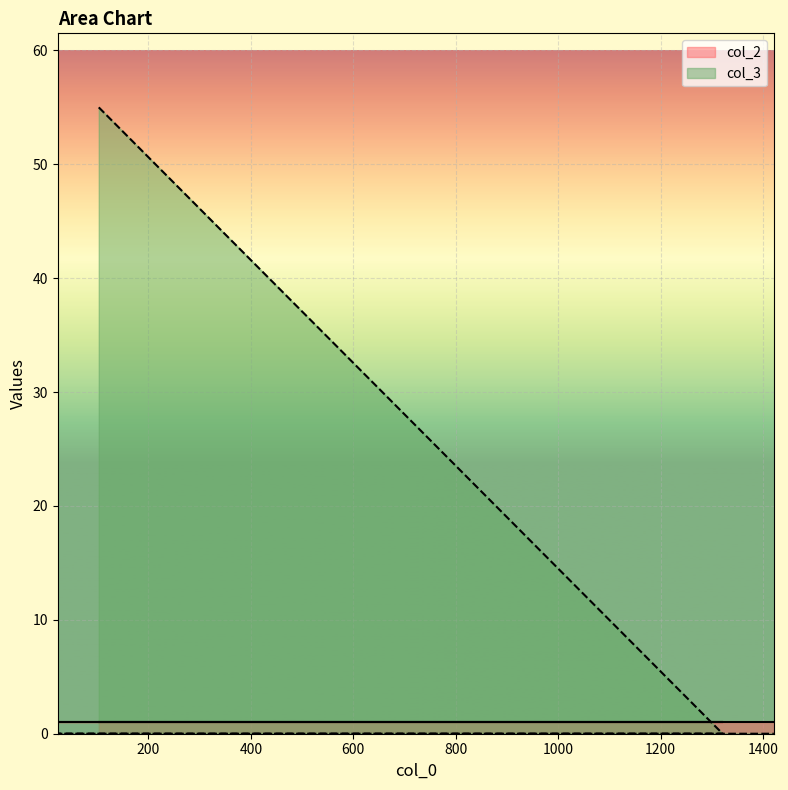

True or false: the data shows -29 at 1421.

False